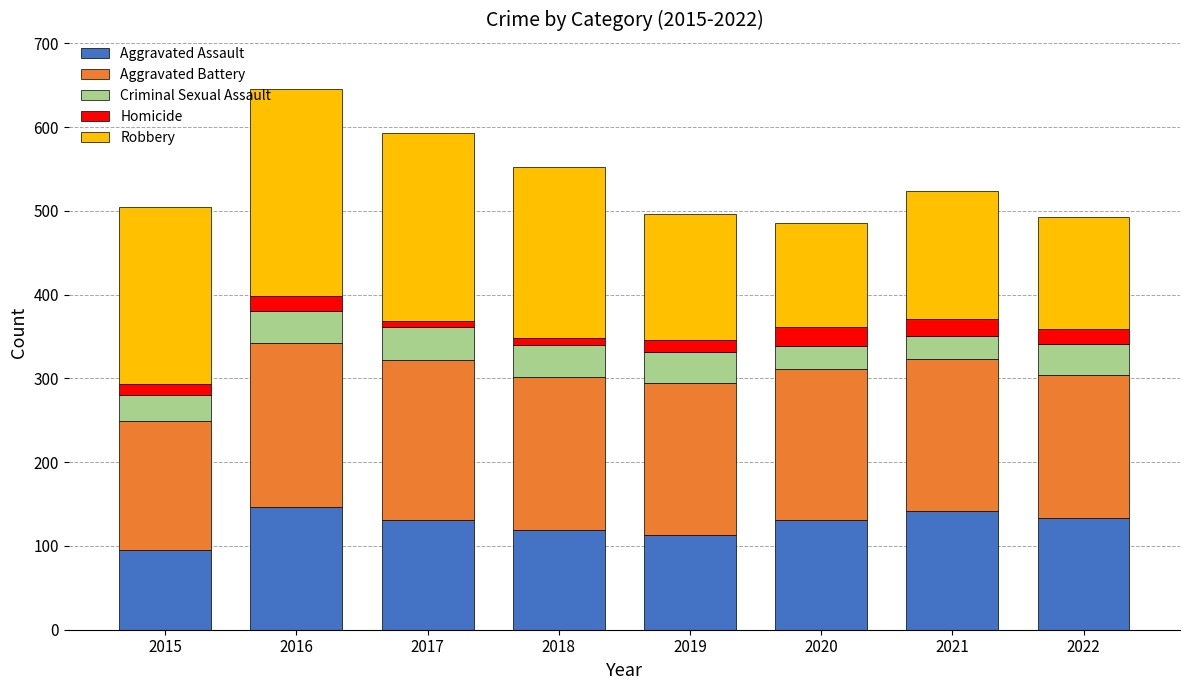

How many distinct data groups are displayed?

5